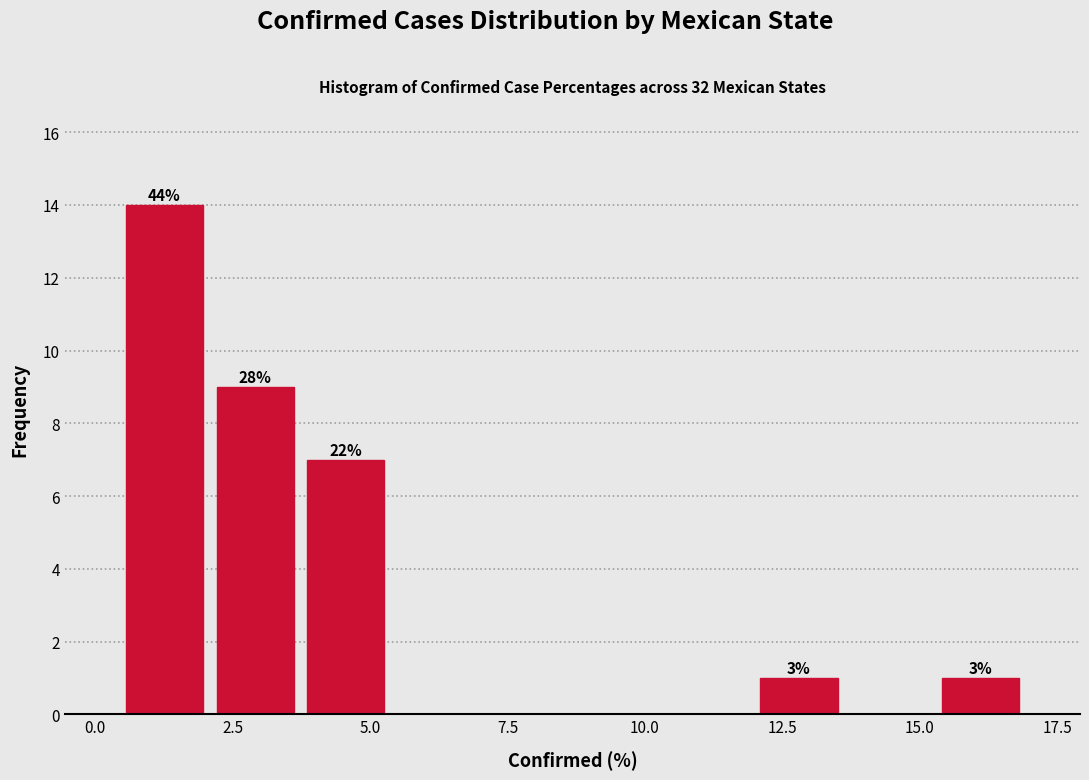

Around what value on the x-axis is the tallest bar? Give the approximate position of its centre, as read against the axis.

1.5